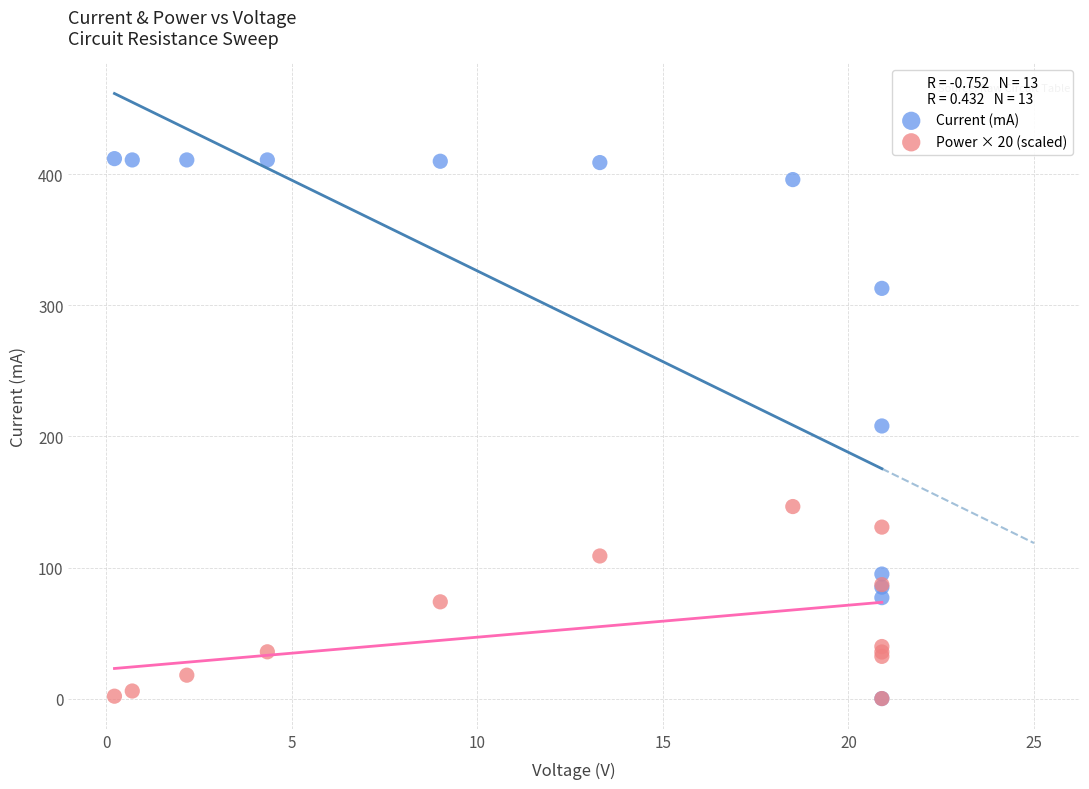

Which series has the largest Y range (max minus min)?

Current (mA)